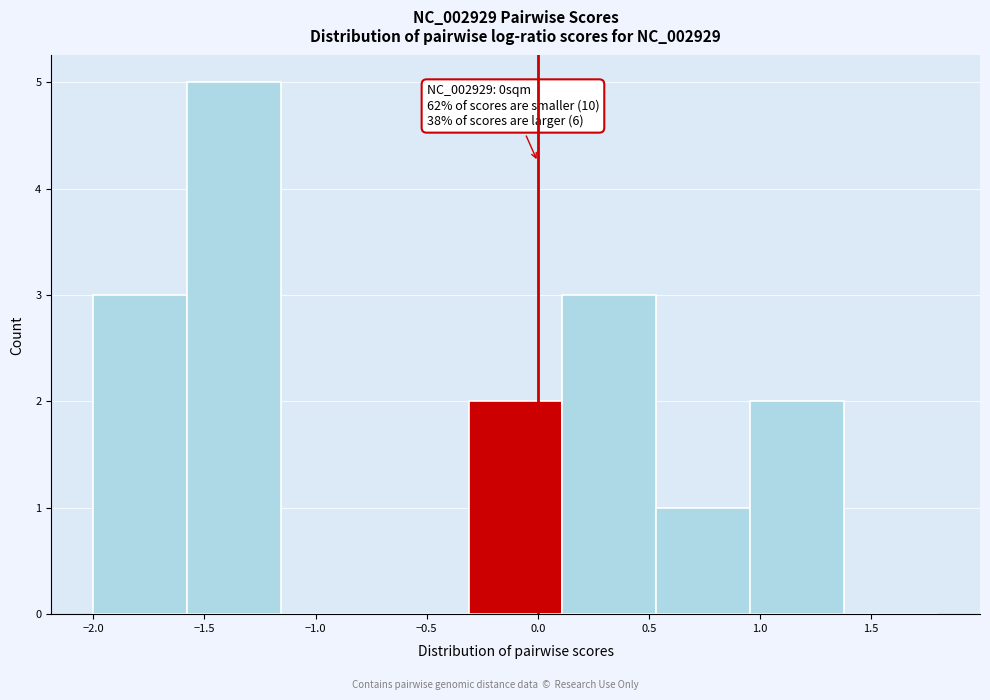

Which range on the x-axis has the tallest bar?

-1.60 to -1.15